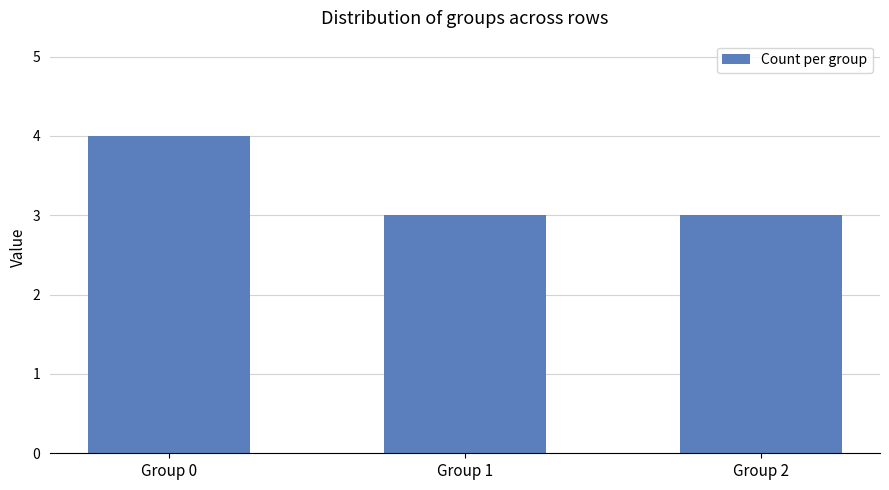

Reading left to right, transcribe all the data shown in this chart.

4	3	3